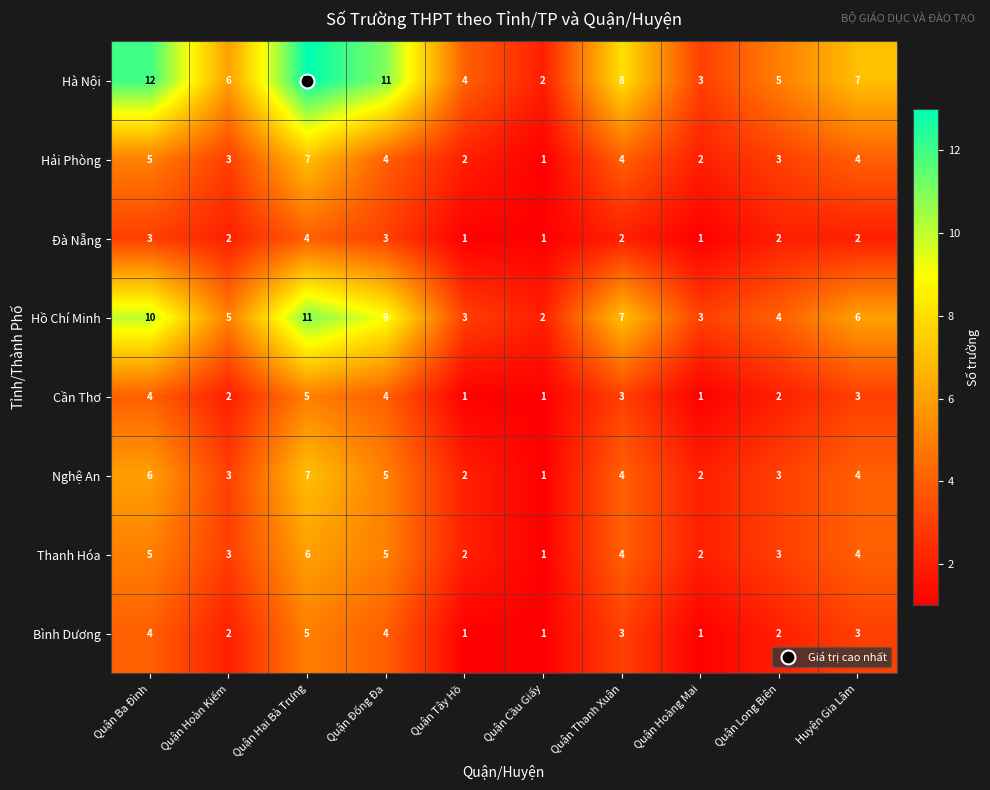

What is the difference between the maximum and minimum values in the Nghệ An series?

6